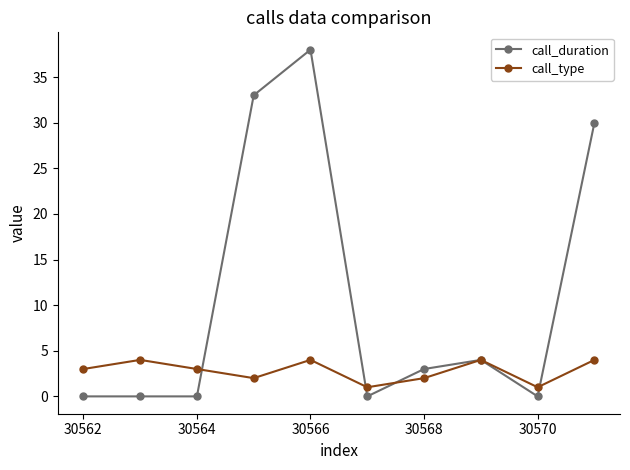

Reading left to right, transcribe all the data shown in this chart.

call_duration: 0	0	0	33	38	0	3	4	0	30
call_type: 3	4	3	2	4	1	2	4	1	4